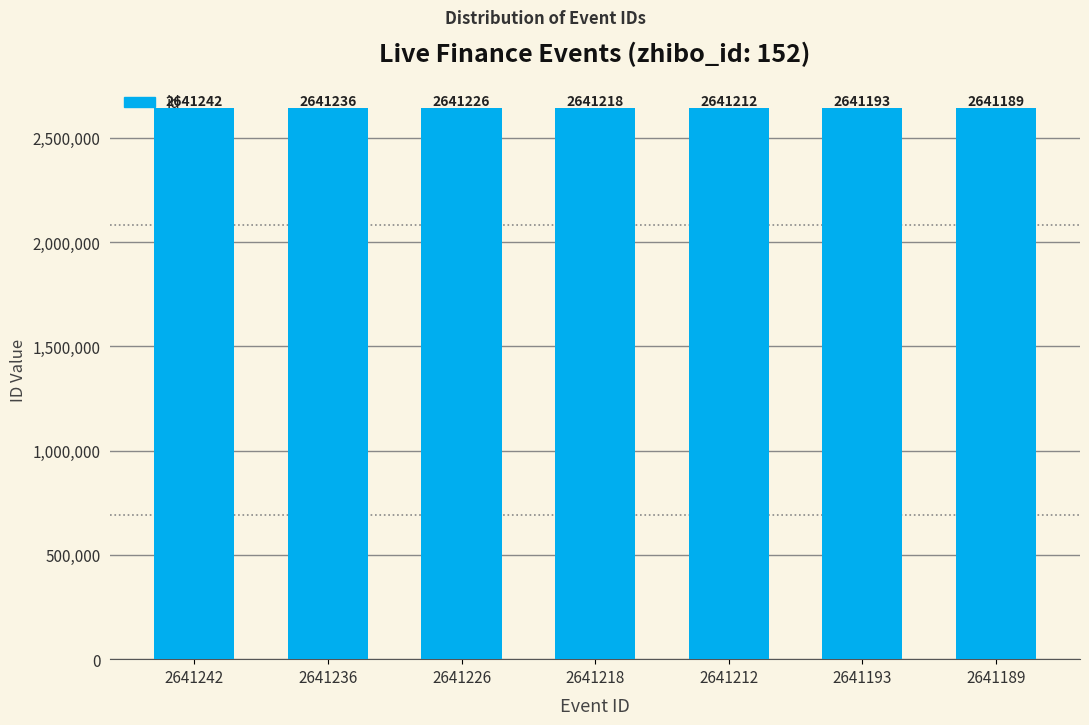

List the labels in order of value, largest first.

2641242, 2641236, 2641226, 2641218, 2641212, 2641193, 2641189